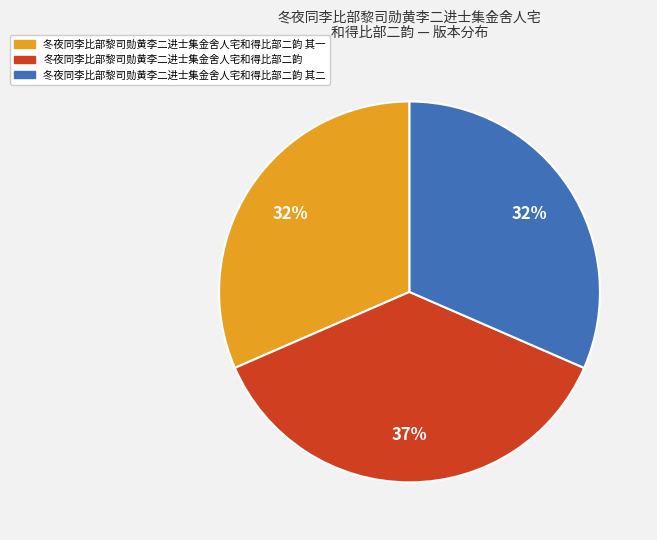

Is there a majority slice in this chart?

No